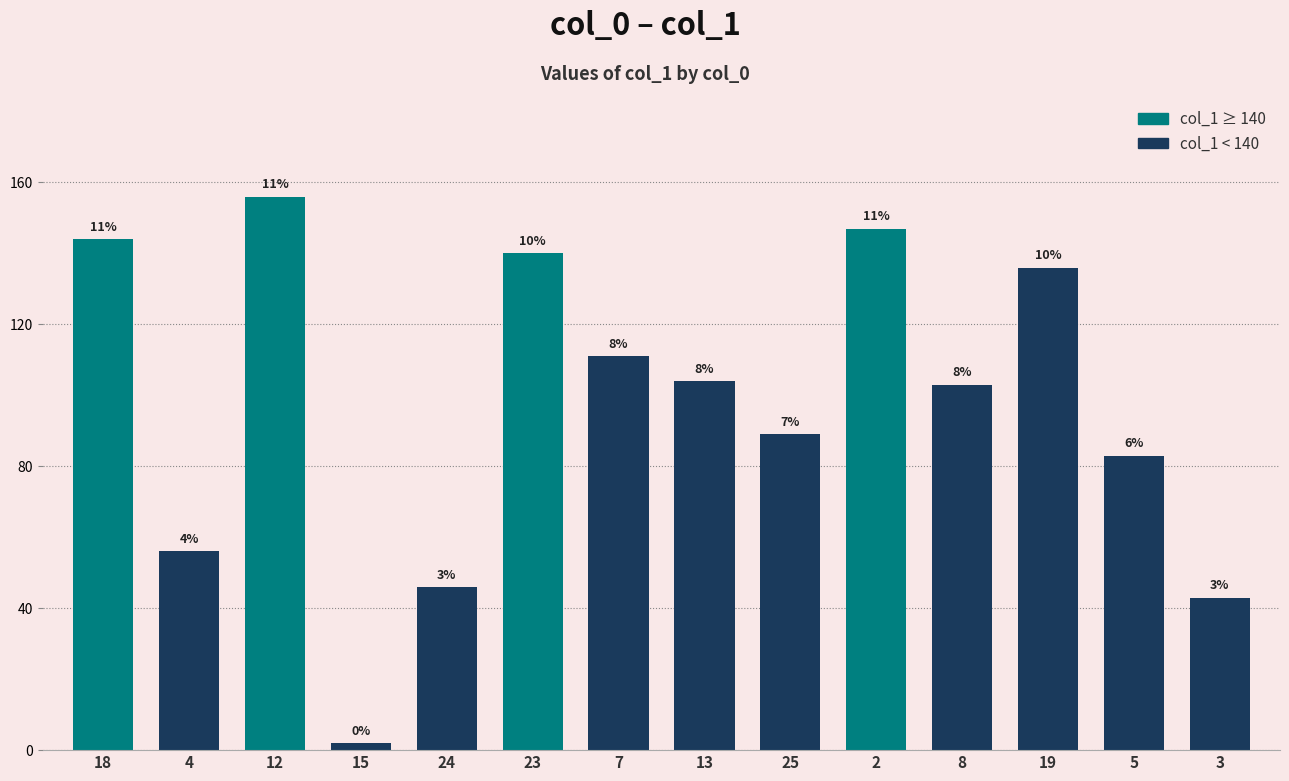

Are the bars horizontal?

No